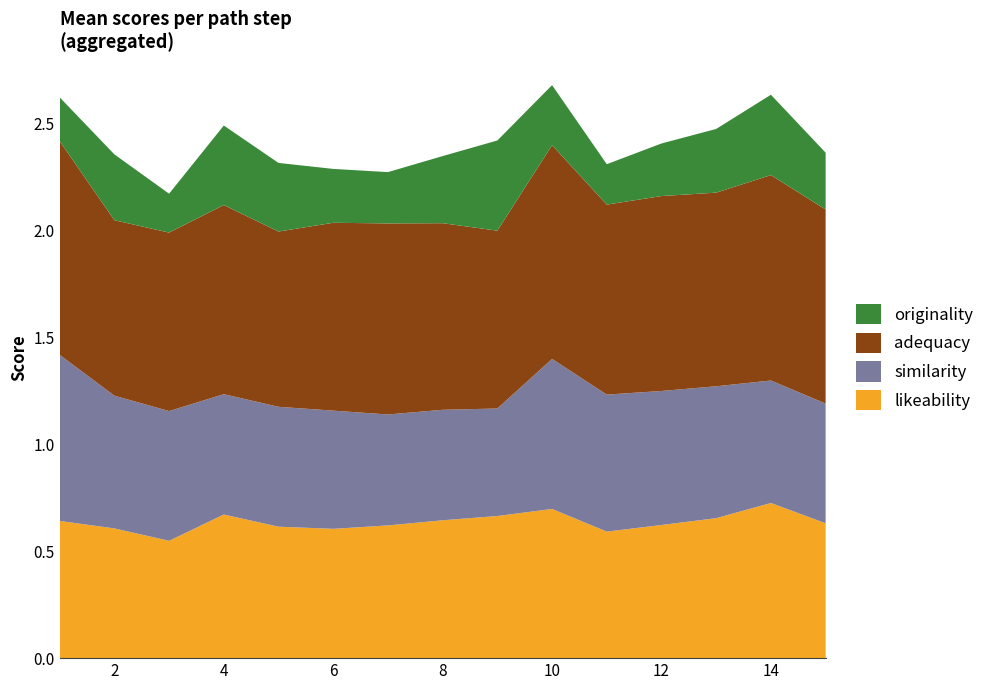

Reading left to right, transcribe all the data shown in this chart.

similarity: 1=0.8	2=0.6	3=0.6	4=0.6	5=0.6	6=0.6	7=0.5	8=0.5	9=0.5	10=0.7	11=0.6	12=0.6	13=0.6	14=0.6	15=0.6
adequacy: 1=1.0	2=0.8	3=0.8	4=0.9	5=0.8	6=0.9	7=0.9	8=0.9	9=0.8	10=1.0	11=0.9	12=0.9	13=0.9	14=1.0	15=0.9
originality: 1=0.2	2=0.3	3=0.2	4=0.4	5=0.3	6=0.3	7=0.2	8=0.3	9=0.4	10=0.3	11=0.2	12=0.2	13=0.3	14=0.4	15=0.3
likeability: 1=0.6	2=0.6	3=0.5	4=0.7	5=0.6	6=0.6	7=0.6	8=0.6	9=0.7	10=0.7	11=0.6	12=0.6	13=0.7	14=0.7	15=0.6